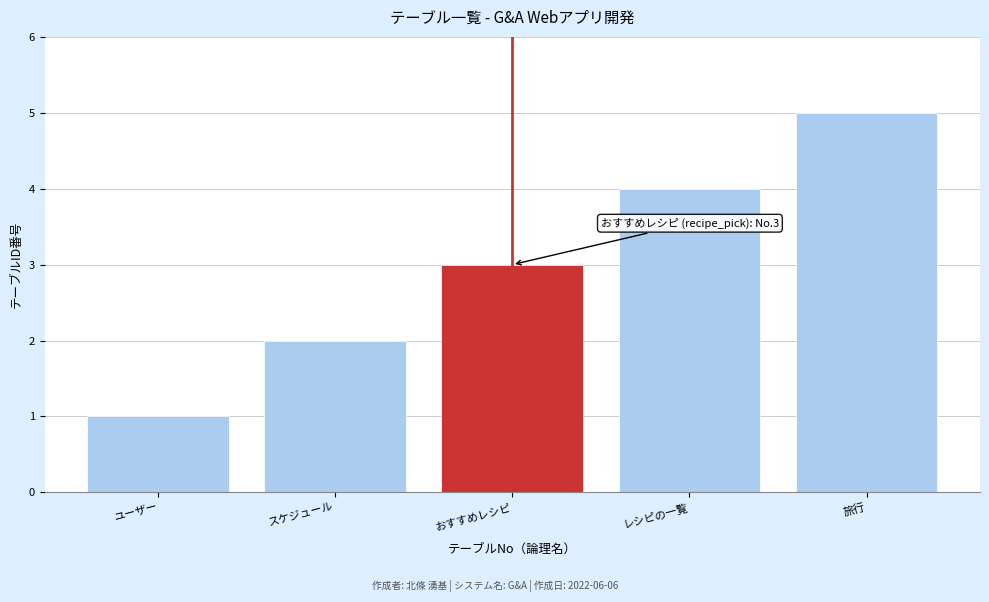

What is the change in value from おすすめレシピ to 旅行?

+2